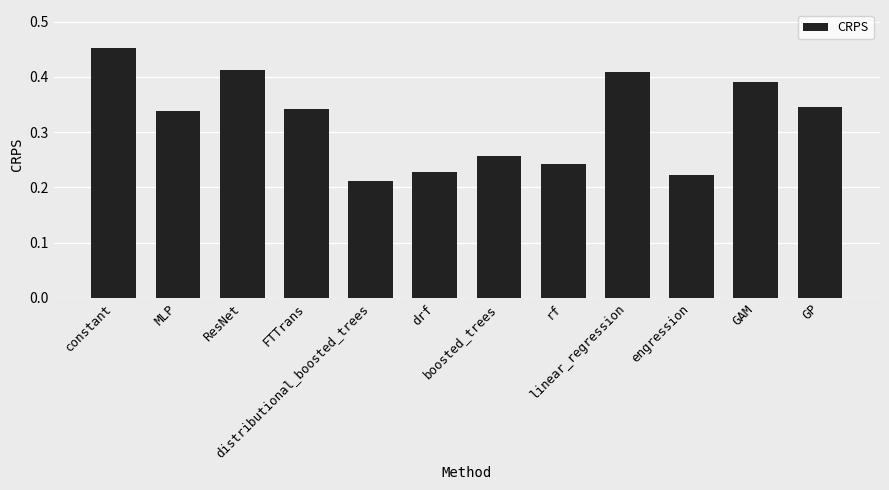

How many values are between 0 and 1?

12